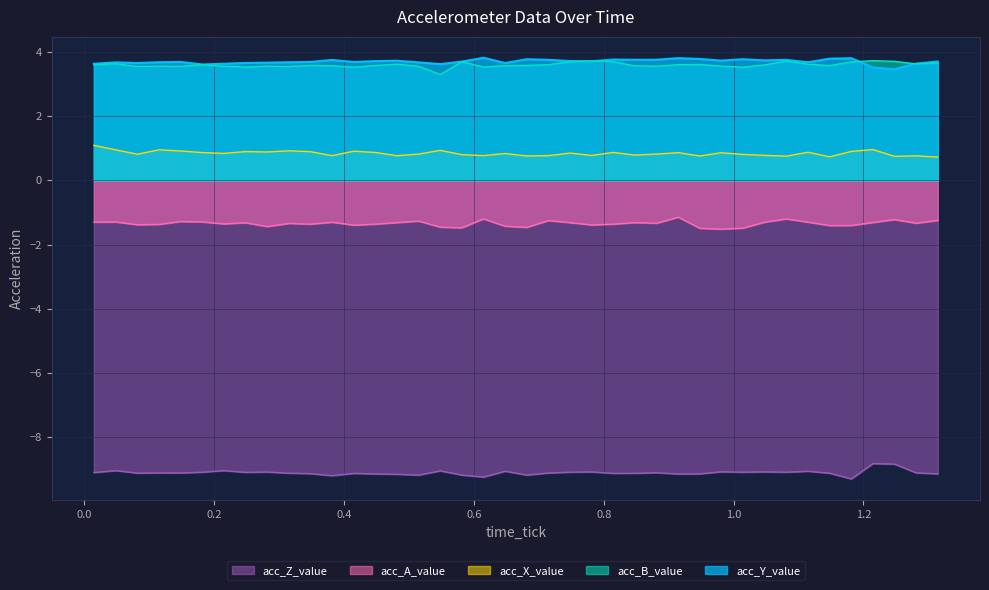

In acc_A_value, how many points are higher than both neighbors (excluding endpoints)?

12